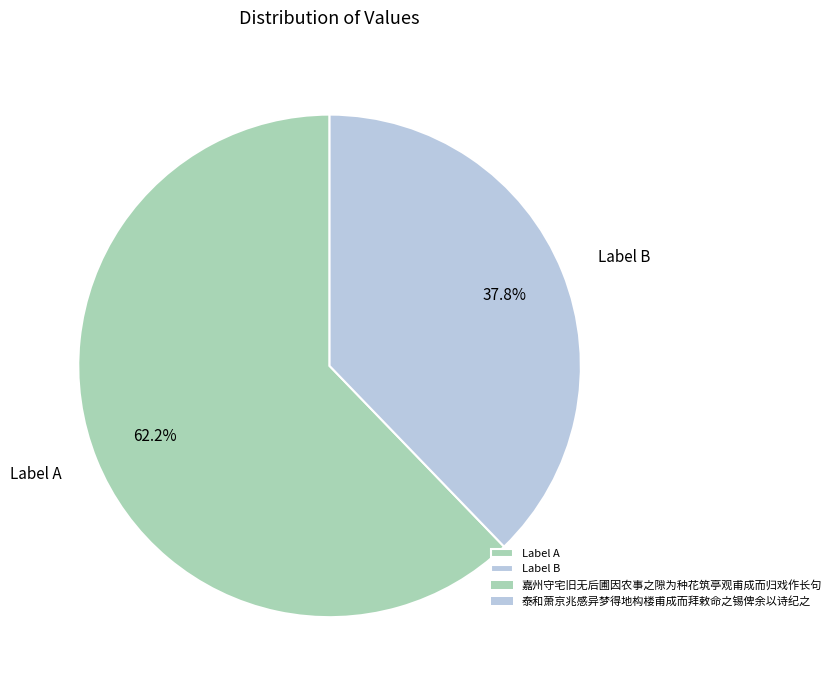

Combined, do Label A and Label B account for over 50%?

Yes